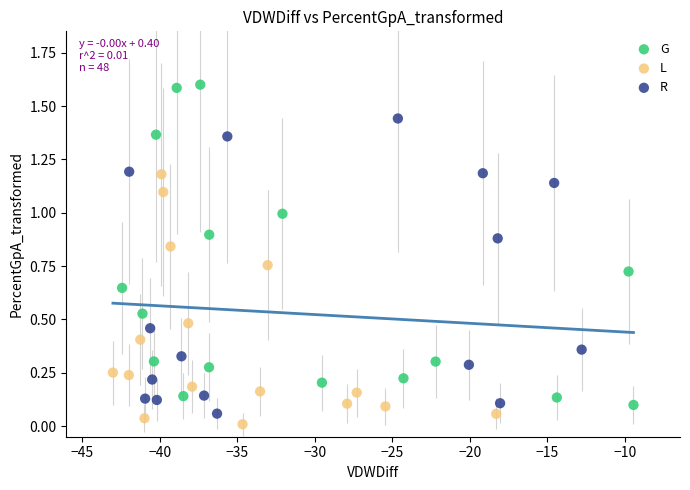

Which series has the widest spread of Y values?

G